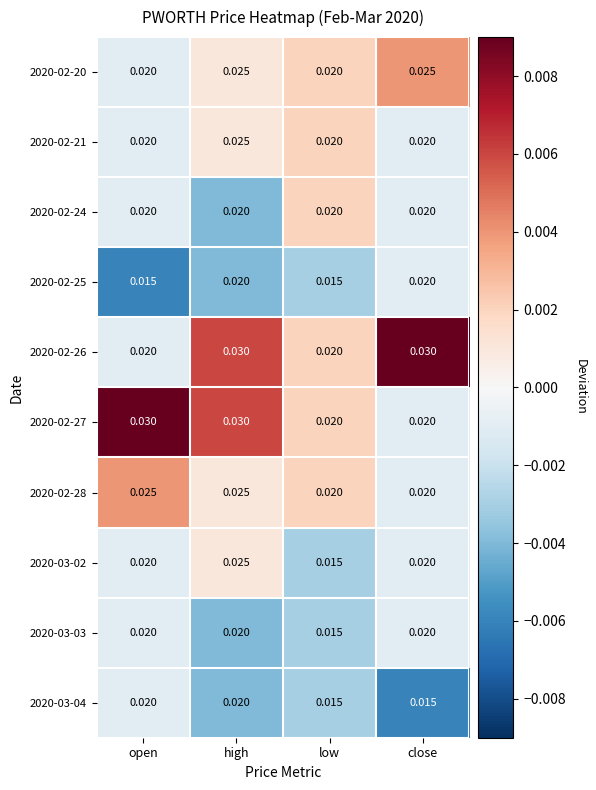

At which category is the sum across all series the highest?

high